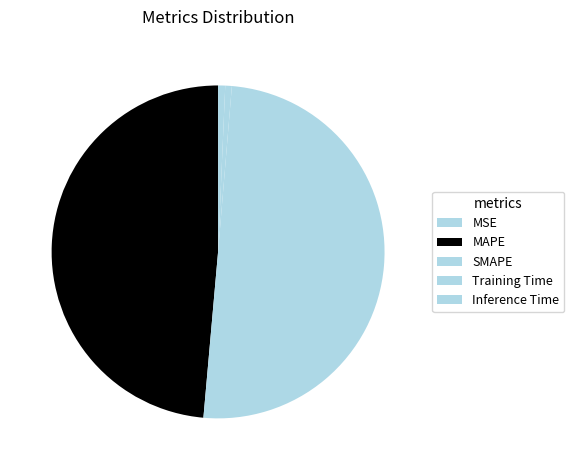

How many segments does this pie chart have?

5